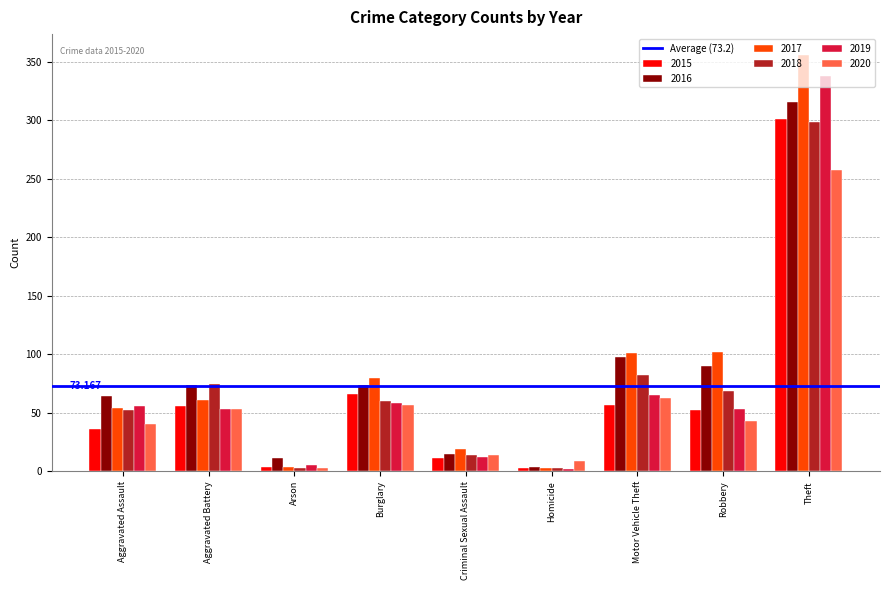

Is the value of 2015 at Homicide greater than the value of 2018 at Burglary?

No